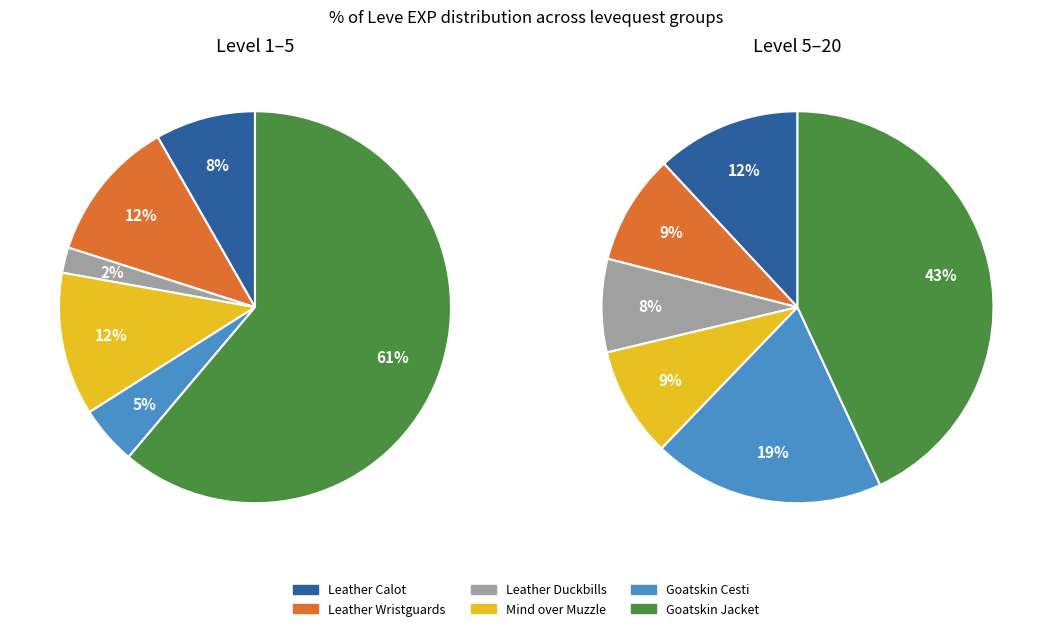

The Underneath It All slice represents 22% of the pie. True or false?

False